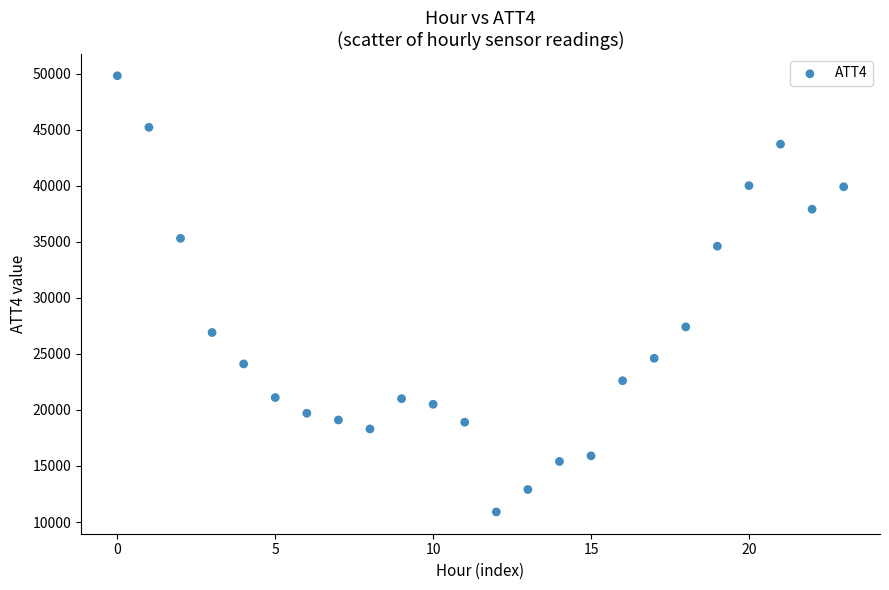

What Y value in the scatter plot is closest to 30350?

27400